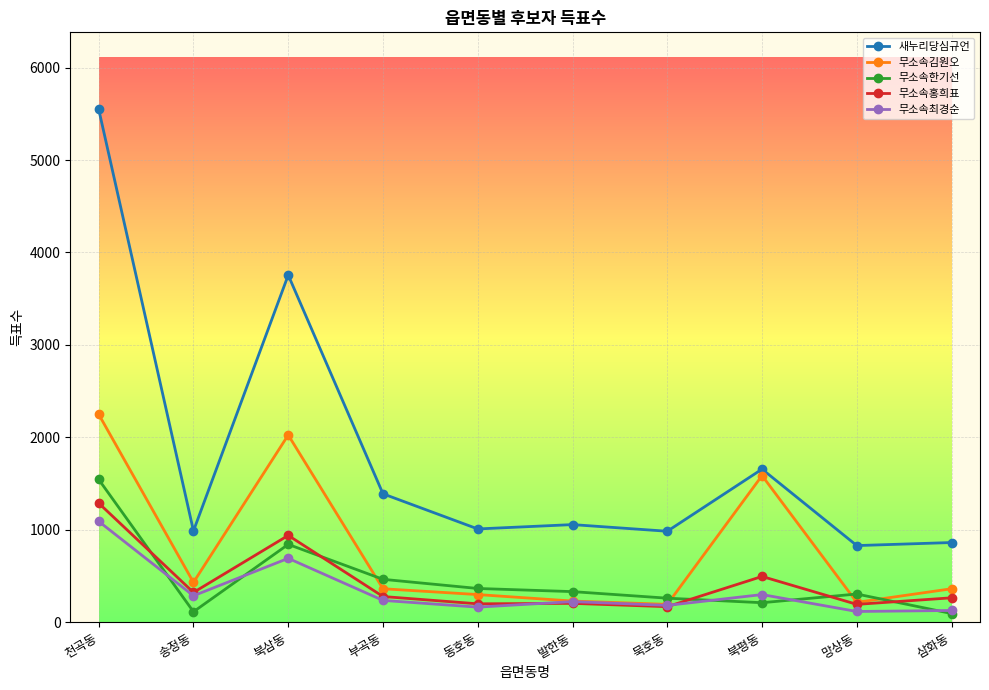

Where is the first local minimum for 무소속한기선?

송정동